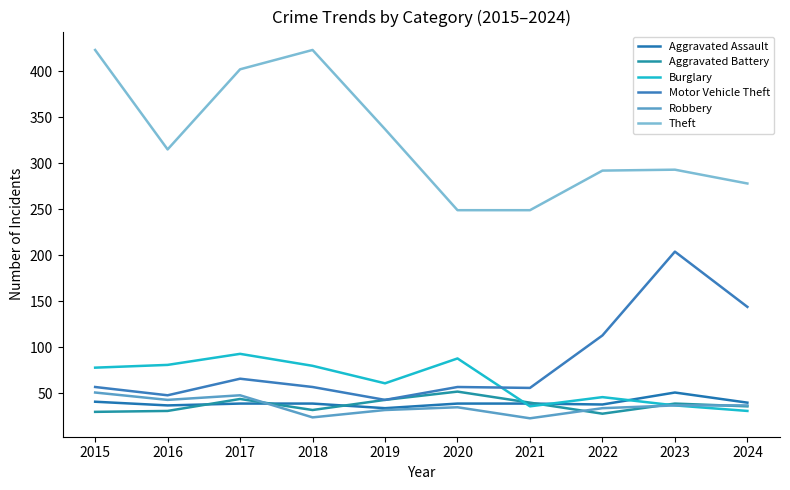

Rank the categories by Motor Vehicle Theft value from highest to lowest.

2023, 2024, 2022, 2017, 2015, 2018, 2020, 2021, 2016, 2019